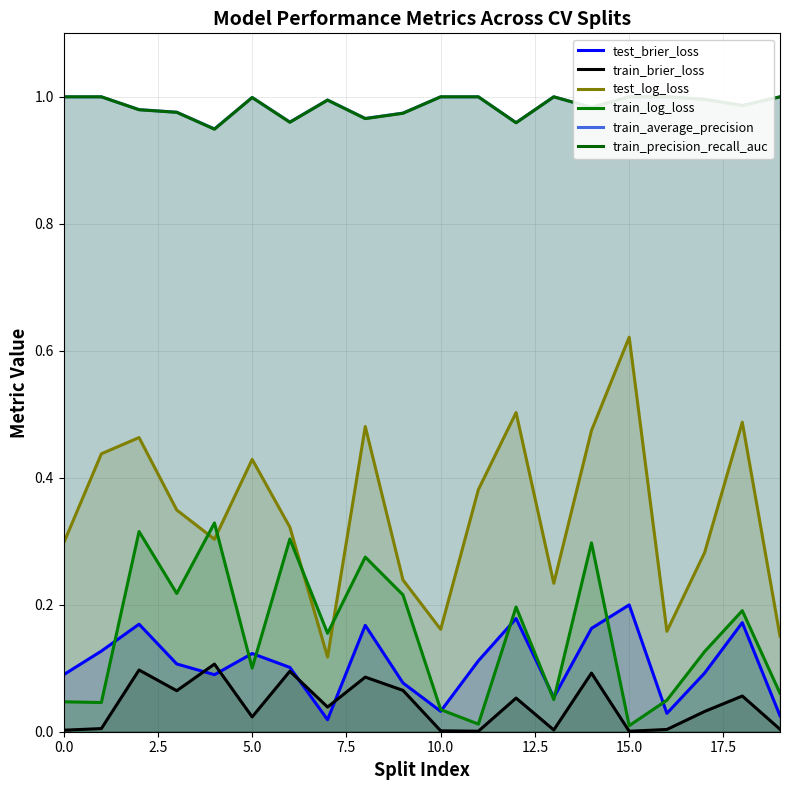

How many intersections are there between train_log_loss and test_log_loss?

4